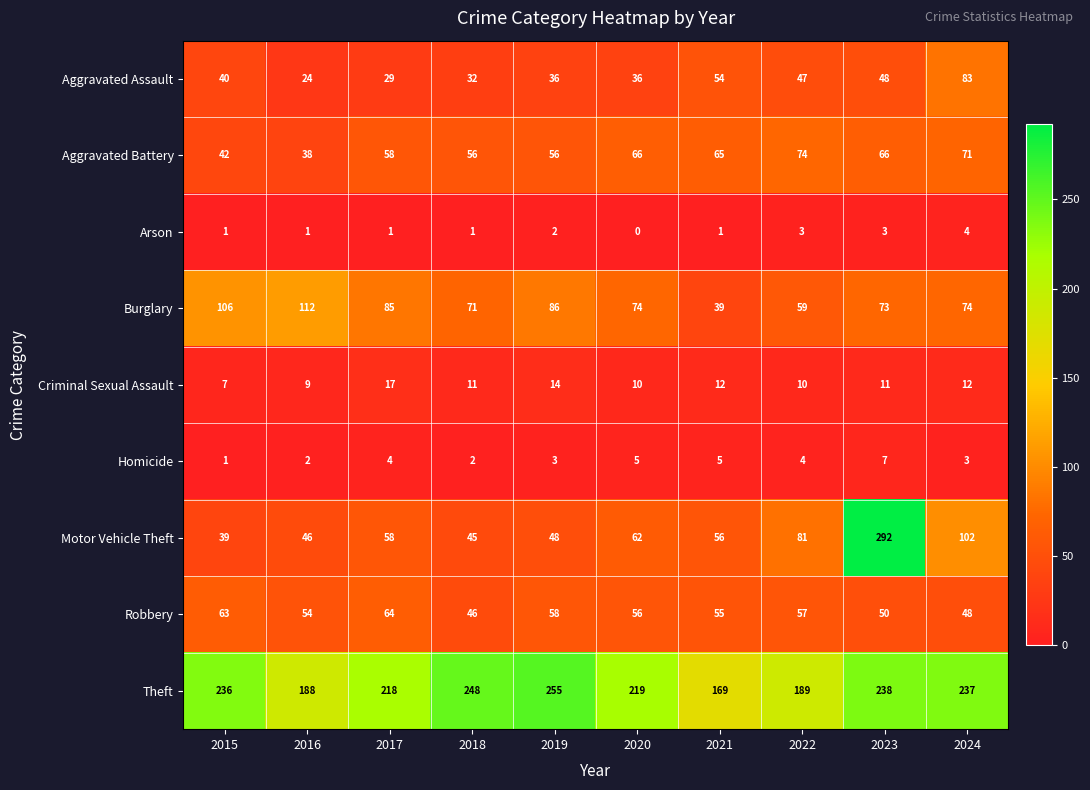

Count the number of data series in this chart.

9